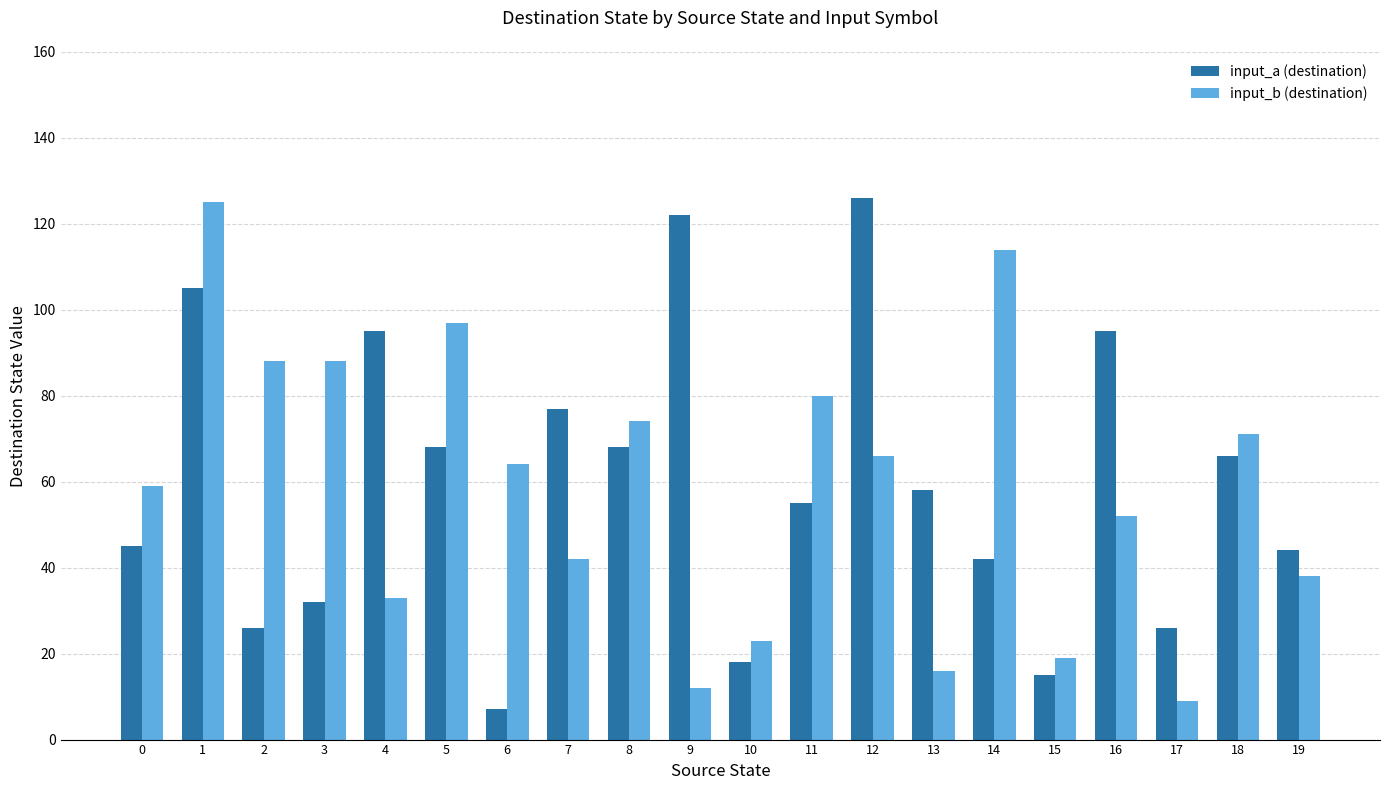

What is the total value across all series at 14?

156